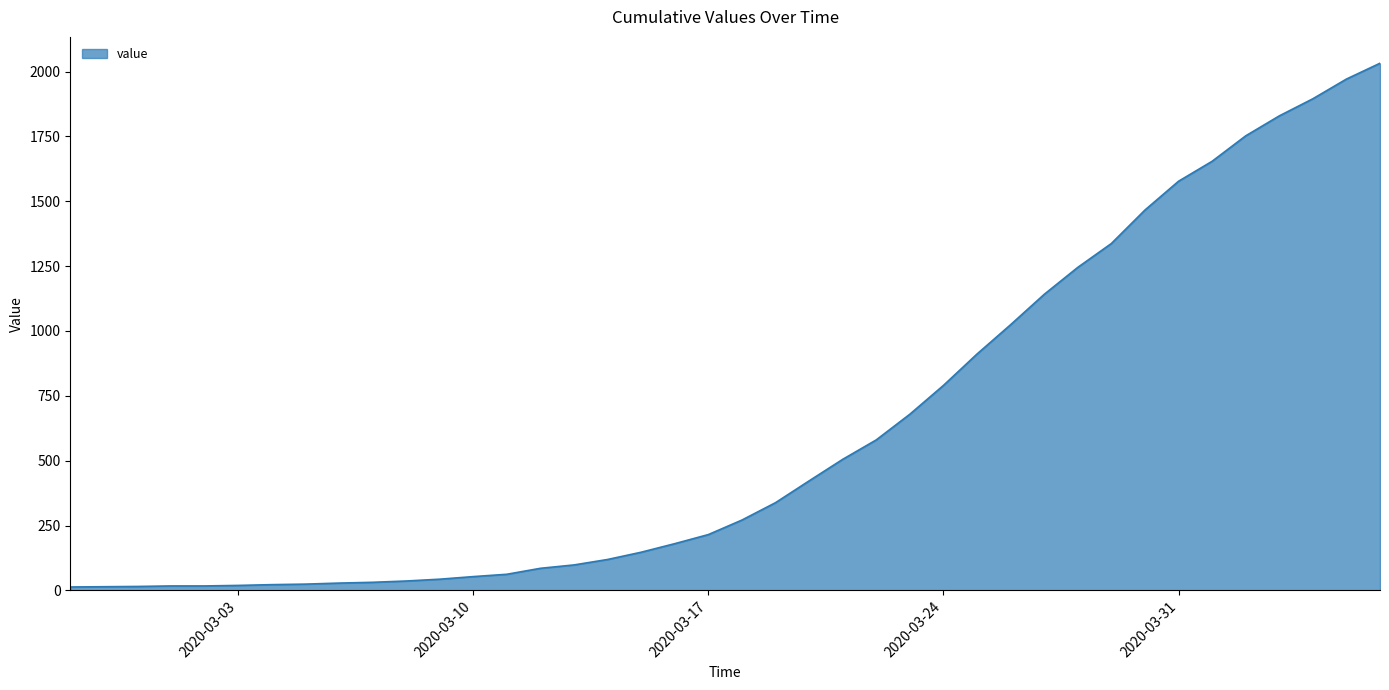

Count the number of categories in the chart.

40